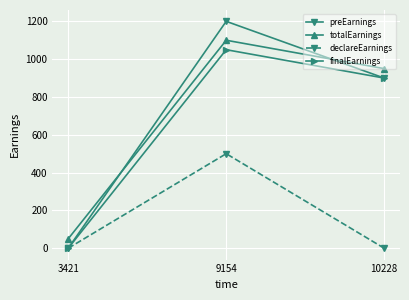

Does the chart display data point markers on the line(s)?

Yes